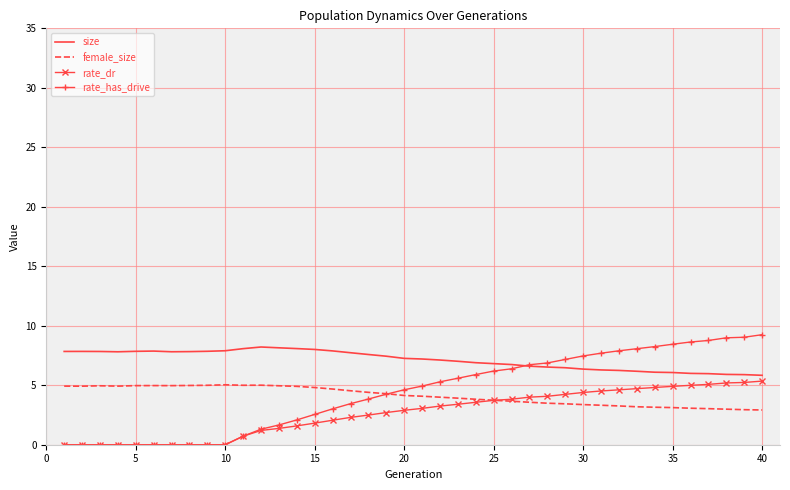

What is the lowest value of the size series?

5.8